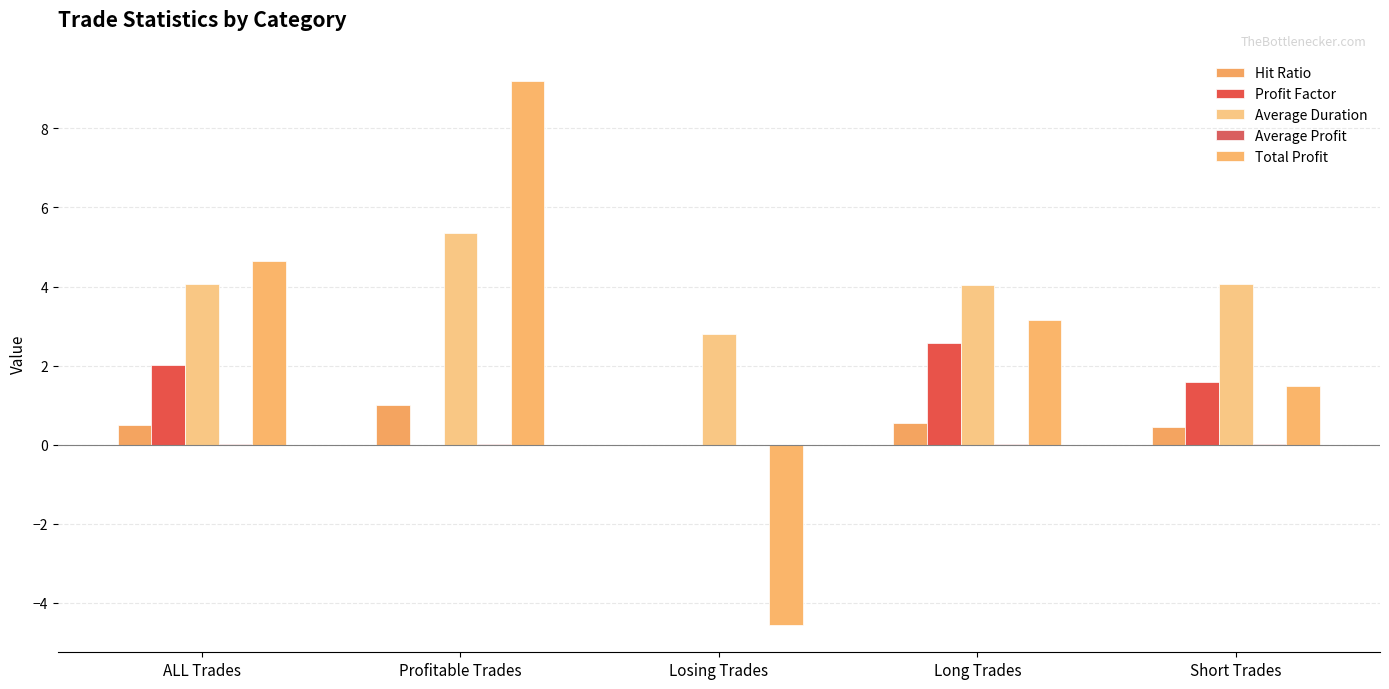

The Average Duration series shows 4.1 at ALL Trades. True or false?

True